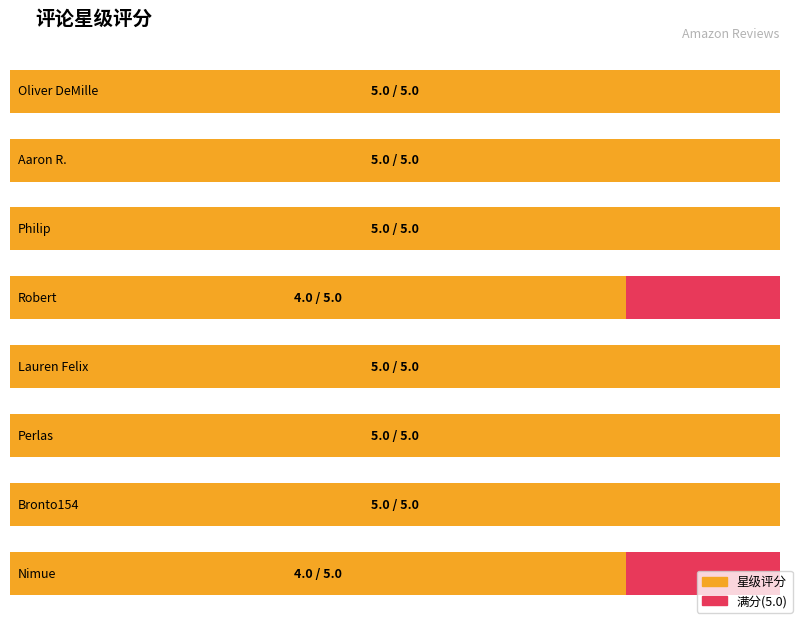

How many values are between 5 and 6?

6